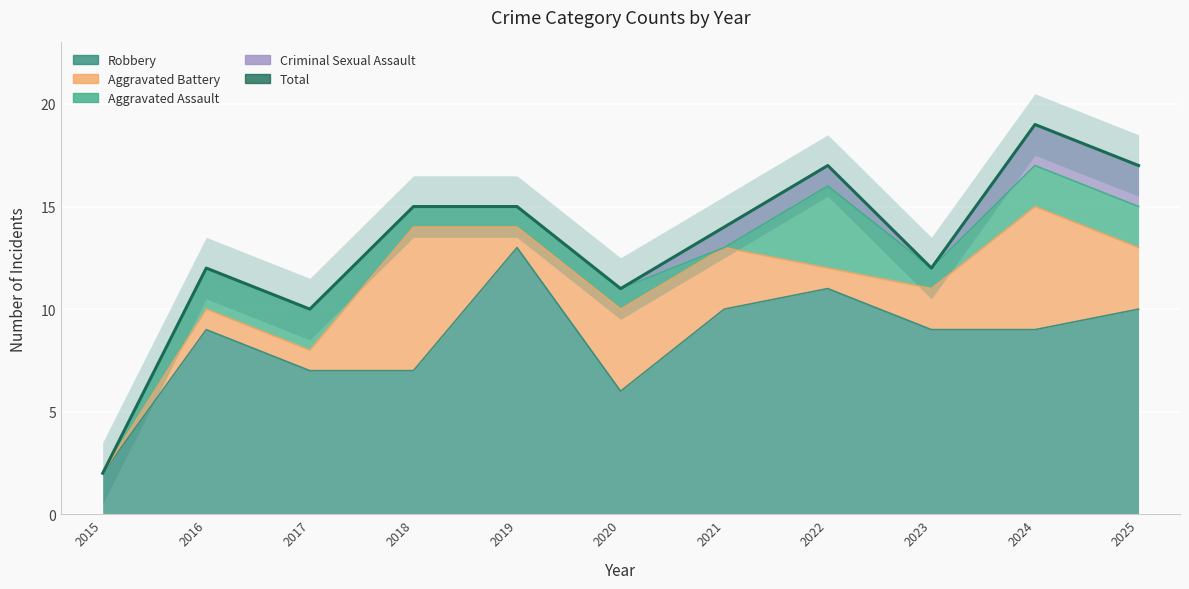

What is the value of the 1st point from the left?

2